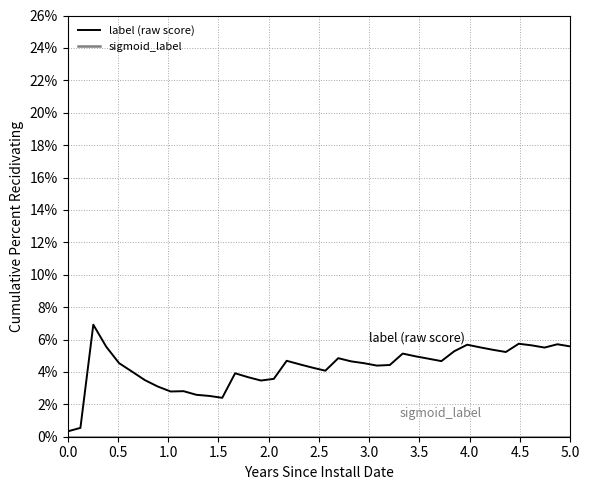

Which series has the widest spread of values?

label (raw score)